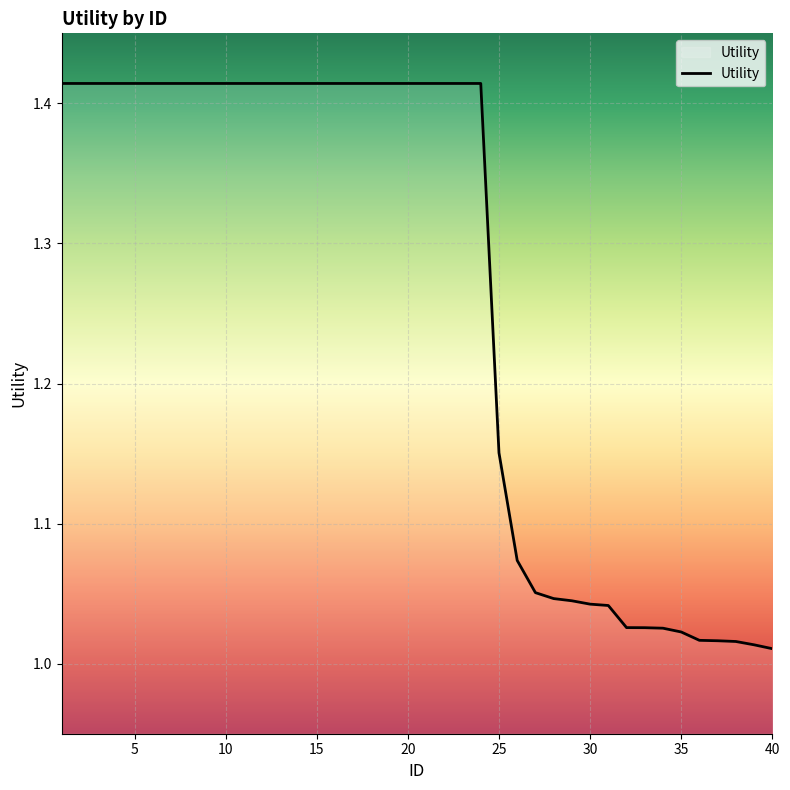

What is the difference between the maximum and minimum values?

0.4